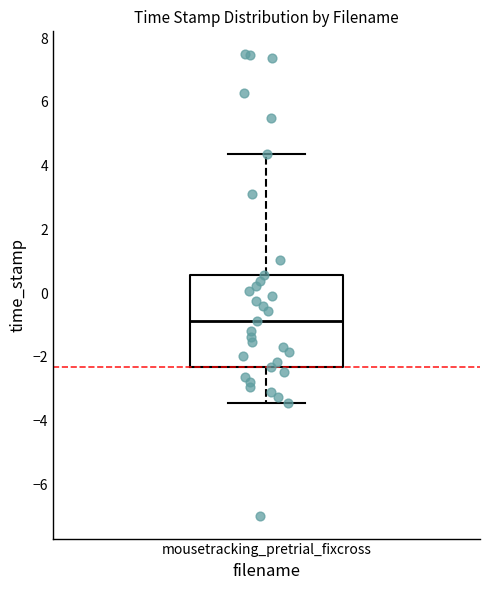

Transcribe this box plot: give where the median line is, the range the box spans, and where the two whiskers end, as read against the y-axis. The values are not printed on the chart, so give them approximately, as read against the axis.

median -0.8, box -2.4 to 0.6, whiskers -3.4 to 4.4